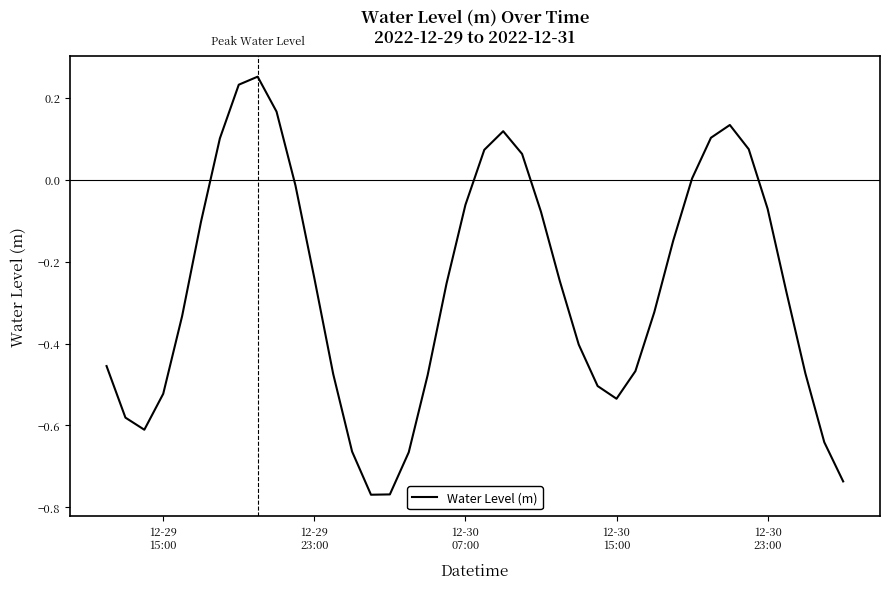

What is the difference between the maximum and minimum values?

1.0